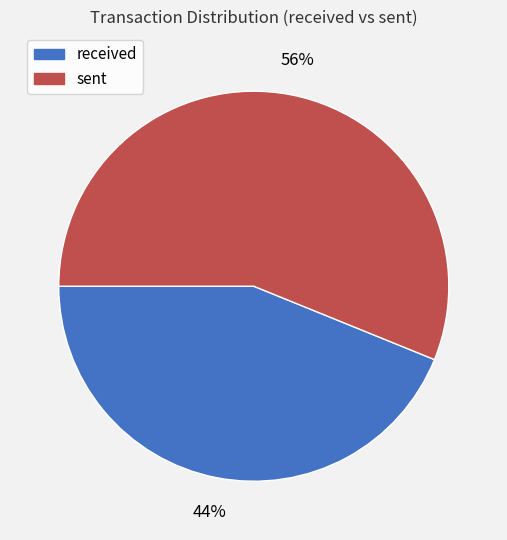

Is there any slice that represents more than half of the pie?

Yes